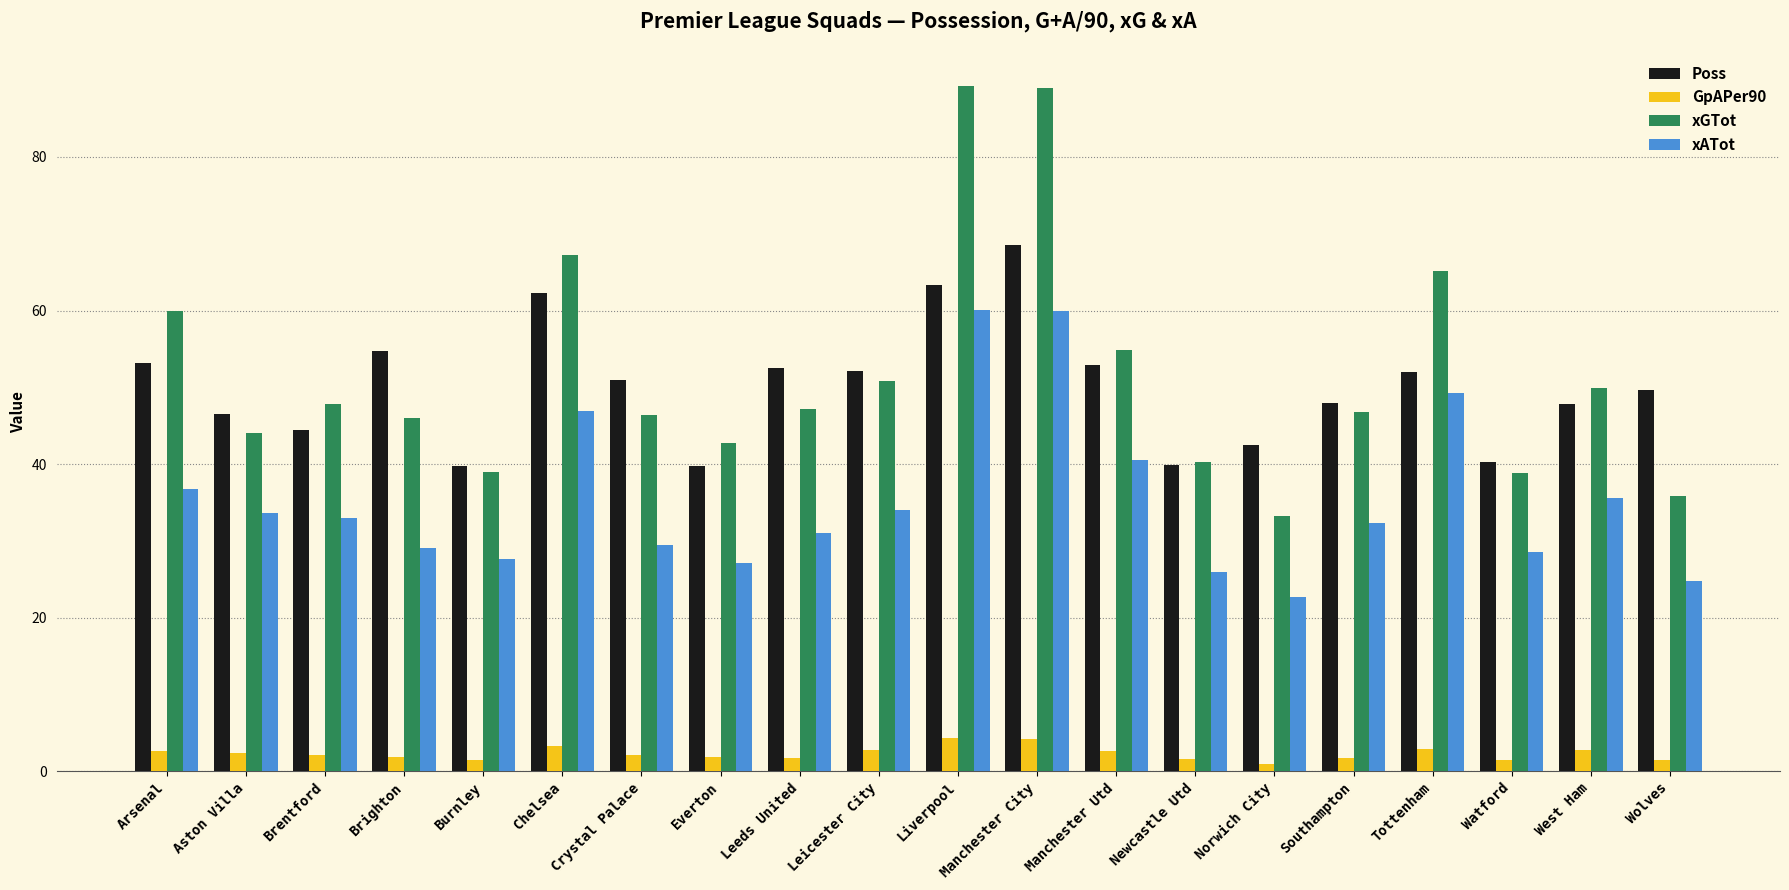

Rank the series by their maximum value, from lowest to highest.

GpAPer90, xATot, Poss, xGTot